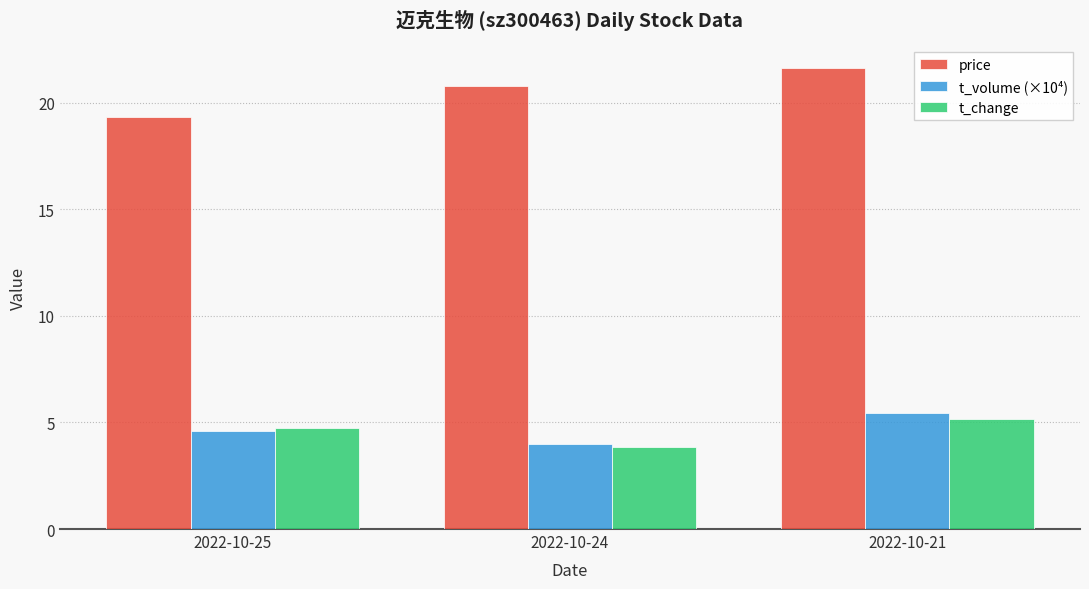

Which series changed the most between 2022-10-25 and 2022-10-24?

price